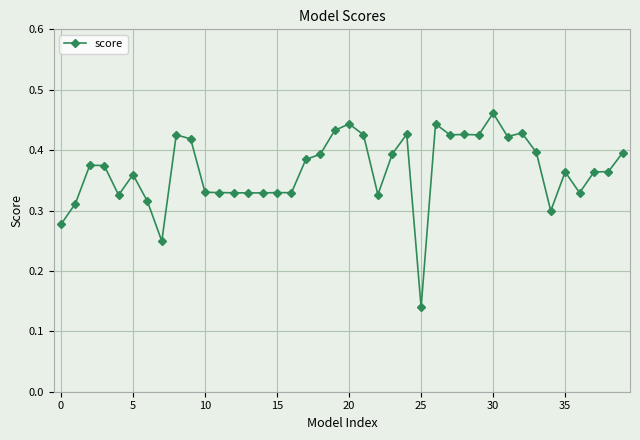

How many lines are shown in the chart?

1